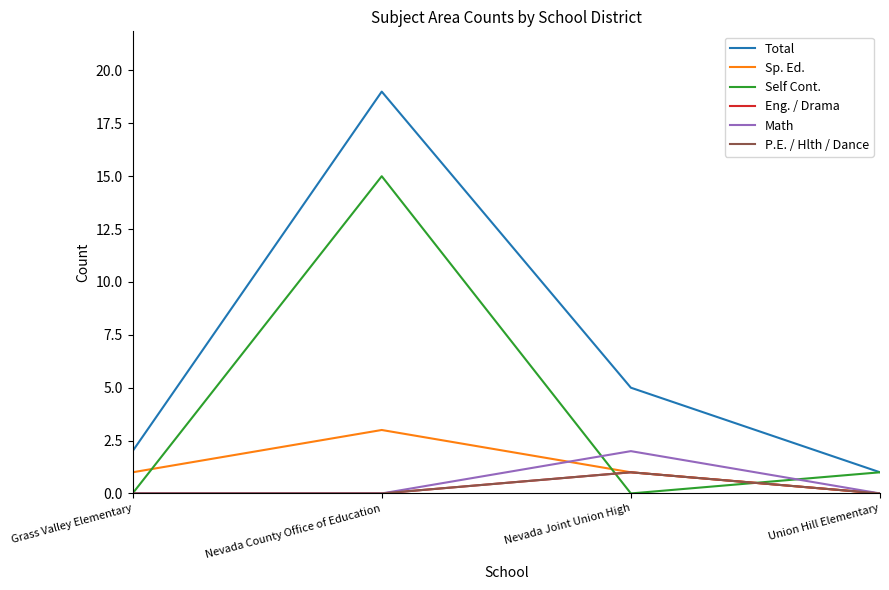

Is it true that Sp. Ed. equals 4 at Nevada County Office of Education?

False